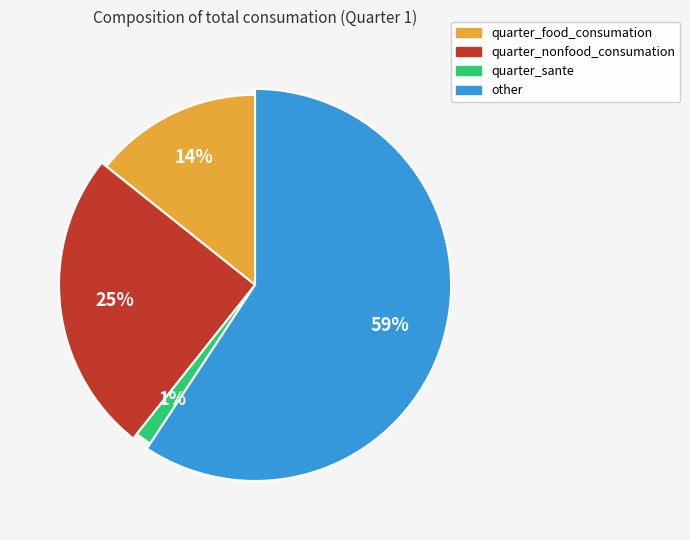

Which slice is the largest?

other